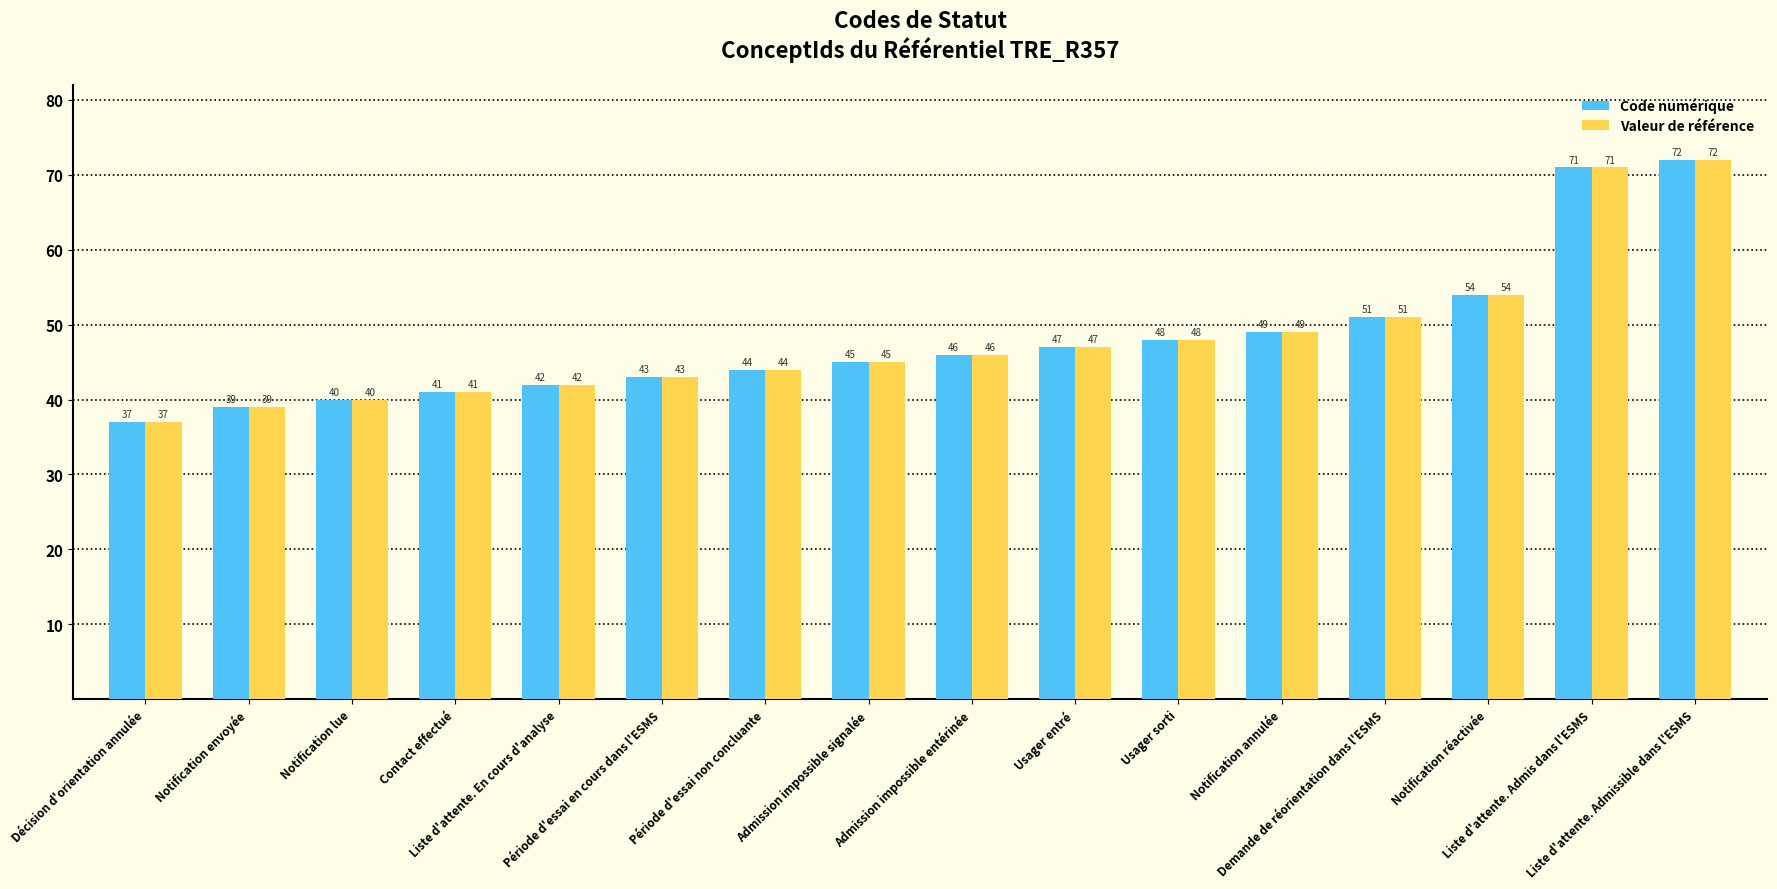

What is the maximum value for Code numérique?

72